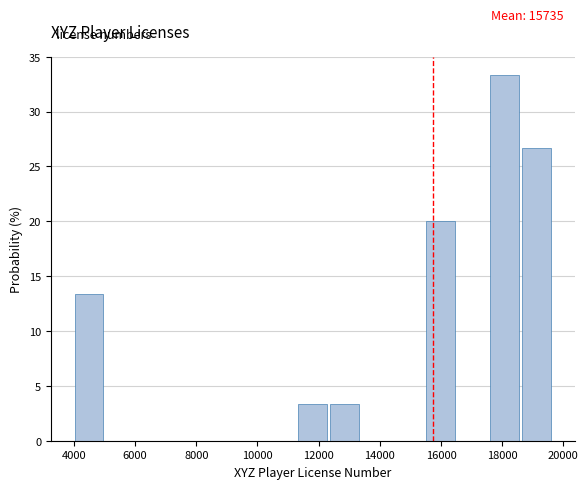

Which range on the x-axis has the tallest bar?

17600 to 18600